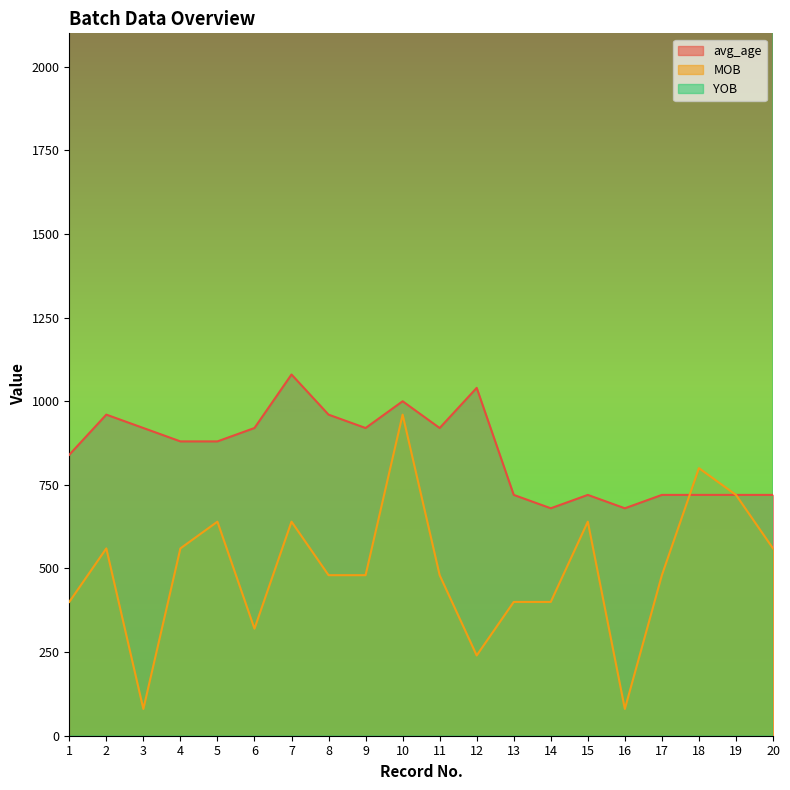

How many data points in YOB are less than 59040?

9